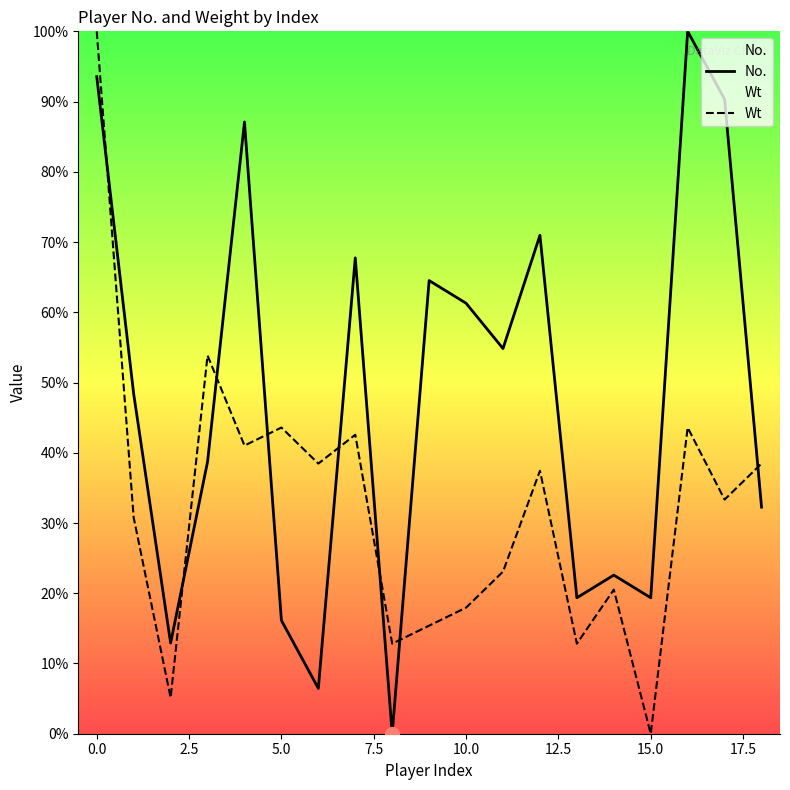

What is the total value across all series at 13?

32.2